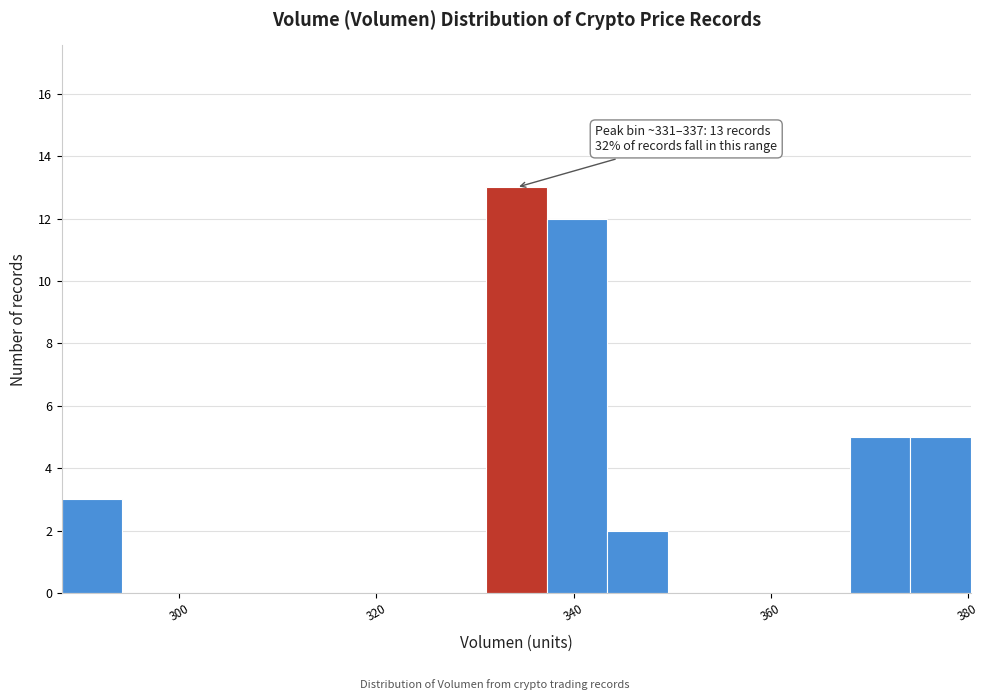

Around what value on the x-axis is the tallest bar? Give the approximate position of its centre, as read against the axis.

334